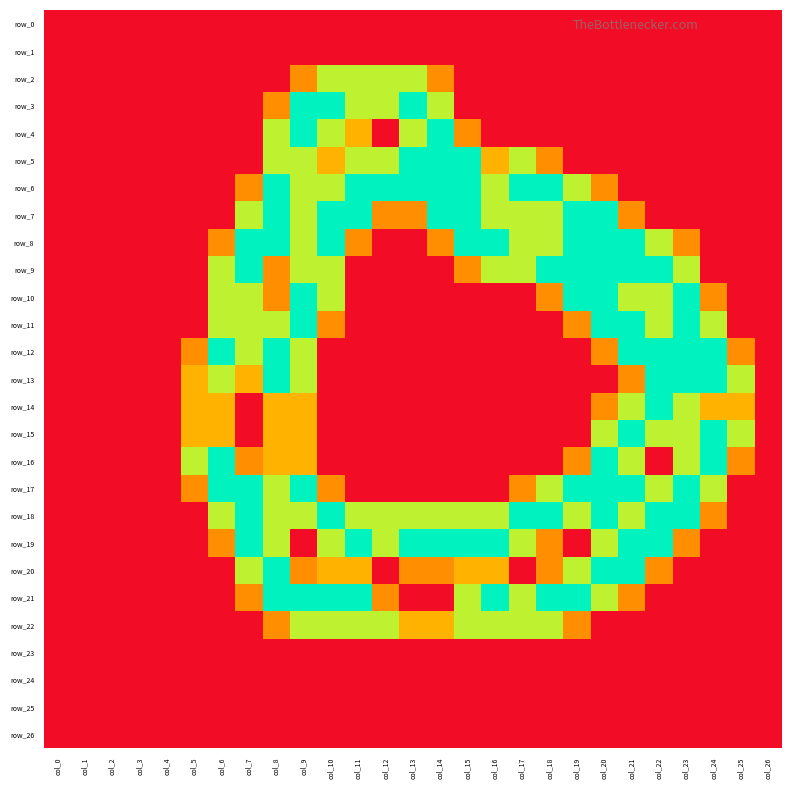

Reading left to right, list all the values displayed in this chart.

row_0: 0.0	0.0	0.0	0.0	0.0	0.0	0.0	0.0	0.0	0.0	0.0	0.0	0.0	0.0	0.0	0.0	0.0	0.0	0.0	0.0	0.0	0.0	0.0	0.0	0.0	0.0	0.0
row_1: 0.0	0.0	0.0	0.0	0.0	0.0	0.0	0.0	0.0	0.0	0.0	0.0	0.0	0.0	0.0	0.0	0.0	0.0	0.0	0.0	0.0	0.0	0.0	0.0	0.0	0.0	0.0
row_2: 0.0	0.0	0.0	0.0	0.0	0.0	0.0	0.0	0.0	0.8	1.5	1.5	1.5	1.5	0.8	0.0	0.0	0.0	0.0	0.0	0.0	0.0	0.0	0.0	0.0	0.0	0.0
row_3: 0.0	0.0	0.0	0.0	0.0	0.0	0.0	0.0	0.8	2.0	2.0	1.5	1.5	2.0	1.5	0.0	0.0	0.0	0.0	0.0	0.0	0.0	0.0	0.0	0.0	0.0	0.0
row_4: 0.0	0.0	0.0	0.0	0.0	0.0	0.0	0.0	1.5	2.0	1.5	1.0	0.0	1.5	2.0	0.8	0.0	0.0	0.0	0.0	0.0	0.0	0.0	0.0	0.0	0.0	0.0
row_5: 0.0	0.0	0.0	0.0	0.0	0.0	0.0	0.0	1.5	1.5	1.0	1.5	1.5	2.0	2.0	2.0	1.0	1.5	0.8	0.0	0.0	0.0	0.0	0.0	0.0	0.0	0.0
row_6: 0.0	0.0	0.0	0.0	0.0	0.0	0.0	0.8	2.0	1.5	1.5	2.0	2.0	2.0	2.0	2.0	1.5	2.0	2.0	1.5	0.8	0.0	0.0	0.0	0.0	0.0	0.0
row_7: 0.0	0.0	0.0	0.0	0.0	0.0	0.0	1.5	2.0	1.5	2.0	2.0	0.8	0.8	2.0	2.0	1.5	1.5	1.5	2.0	2.0	0.8	0.0	0.0	0.0	0.0	0.0
row_8: 0.0	0.0	0.0	0.0	0.0	0.0	0.8	2.0	2.0	1.5	2.0	0.8	0.0	0.0	0.8	2.0	2.0	1.5	1.5	2.0	2.0	2.0	1.5	0.8	0.0	0.0	0.0
row_9: 0.0	0.0	0.0	0.0	0.0	0.0	1.5	2.0	0.8	1.5	1.5	0.0	0.0	0.0	0.0	0.8	1.5	1.5	2.0	2.0	2.0	2.0	2.0	1.5	0.0	0.0	0.0
row_10: 0.0	0.0	0.0	0.0	0.0	0.0	1.5	1.5	0.8	2.0	1.5	0.0	0.0	0.0	0.0	0.0	0.0	0.0	0.8	2.0	2.0	1.5	1.5	2.0	0.8	0.0	0.0
row_11: 0.0	0.0	0.0	0.0	0.0	0.0	1.5	1.5	1.5	2.0	0.8	0.0	0.0	0.0	0.0	0.0	0.0	0.0	0.0	0.8	2.0	2.0	1.5	2.0	1.5	0.0	0.0
row_12: 0.0	0.0	0.0	0.0	0.0	0.8	2.0	1.5	2.0	1.5	0.0	0.0	0.0	0.0	0.0	0.0	0.0	0.0	0.0	0.0	0.8	2.0	2.0	2.0	2.0	0.8	0.0
row_13: 0.0	0.0	0.0	0.0	0.0	1.0	1.5	1.0	2.0	1.5	0.0	0.0	0.0	0.0	0.0	0.0	0.0	0.0	0.0	0.0	0.0	0.8	2.0	2.0	2.0	1.5	0.0
row_14: 0.0	0.0	0.0	0.0	0.0	1.0	1.0	0.0	1.0	1.0	0.0	0.0	0.0	0.0	0.0	0.0	0.0	0.0	0.0	0.0	0.8	1.5	2.0	1.5	1.0	1.0	0.0
row_15: 0.0	0.0	0.0	0.0	0.0	1.0	1.0	0.0	1.0	1.0	0.0	0.0	0.0	0.0	0.0	0.0	0.0	0.0	0.0	0.0	1.5	2.0	1.5	1.5	2.0	1.5	0.0
row_16: 0.0	0.0	0.0	0.0	0.0	1.5	2.0	0.8	1.0	1.0	0.0	0.0	0.0	0.0	0.0	0.0	0.0	0.0	0.0	0.8	2.0	1.5	0.0	1.5	2.0	0.8	0.0
row_17: 0.0	0.0	0.0	0.0	0.0	0.8	2.0	2.0	1.5	2.0	0.8	0.0	0.0	0.0	0.0	0.0	0.0	0.8	1.5	2.0	2.0	2.0	1.5	2.0	1.5	0.0	0.0
row_18: 0.0	0.0	0.0	0.0	0.0	0.0	1.5	2.0	1.5	1.5	2.0	1.5	1.5	1.5	1.5	1.5	1.5	2.0	2.0	1.5	2.0	1.5	2.0	2.0	0.8	0.0	0.0
row_19: 0.0	0.0	0.0	0.0	0.0	0.0	0.8	2.0	1.5	0.0	1.5	2.0	1.5	2.0	2.0	2.0	2.0	1.5	0.8	0.0	1.5	2.0	2.0	0.8	0.0	0.0	0.0
row_20: 0.0	0.0	0.0	0.0	0.0	0.0	0.0	1.5	2.0	0.8	1.0	1.0	0.0	0.8	0.8	1.0	1.0	0.0	0.8	1.5	2.0	2.0	0.8	0.0	0.0	0.0	0.0
row_21: 0.0	0.0	0.0	0.0	0.0	0.0	0.0	0.8	2.0	2.0	2.0	2.0	0.8	0.0	0.0	1.5	2.0	1.5	2.0	2.0	1.5	0.8	0.0	0.0	0.0	0.0	0.0
row_22: 0.0	0.0	0.0	0.0	0.0	0.0	0.0	0.0	0.8	1.5	1.5	1.5	1.5	1.0	1.0	1.5	1.5	1.5	1.5	0.8	0.0	0.0	0.0	0.0	0.0	0.0	0.0
row_23: 0.0	0.0	0.0	0.0	0.0	0.0	0.0	0.0	0.0	0.0	0.0	0.0	0.0	0.0	0.0	0.0	0.0	0.0	0.0	0.0	0.0	0.0	0.0	0.0	0.0	0.0	0.0
row_24: 0.0	0.0	0.0	0.0	0.0	0.0	0.0	0.0	0.0	0.0	0.0	0.0	0.0	0.0	0.0	0.0	0.0	0.0	0.0	0.0	0.0	0.0	0.0	0.0	0.0	0.0	0.0
row_25: 0.0	0.0	0.0	0.0	0.0	0.0	0.0	0.0	0.0	0.0	0.0	0.0	0.0	0.0	0.0	0.0	0.0	0.0	0.0	0.0	0.0	0.0	0.0	0.0	0.0	0.0	0.0
row_26: 0.0	0.0	0.0	0.0	0.0	0.0	0.0	0.0	0.0	0.0	0.0	0.0	0.0	0.0	0.0	0.0	0.0	0.0	0.0	0.0	0.0	0.0	0.0	0.0	0.0	0.0	0.0